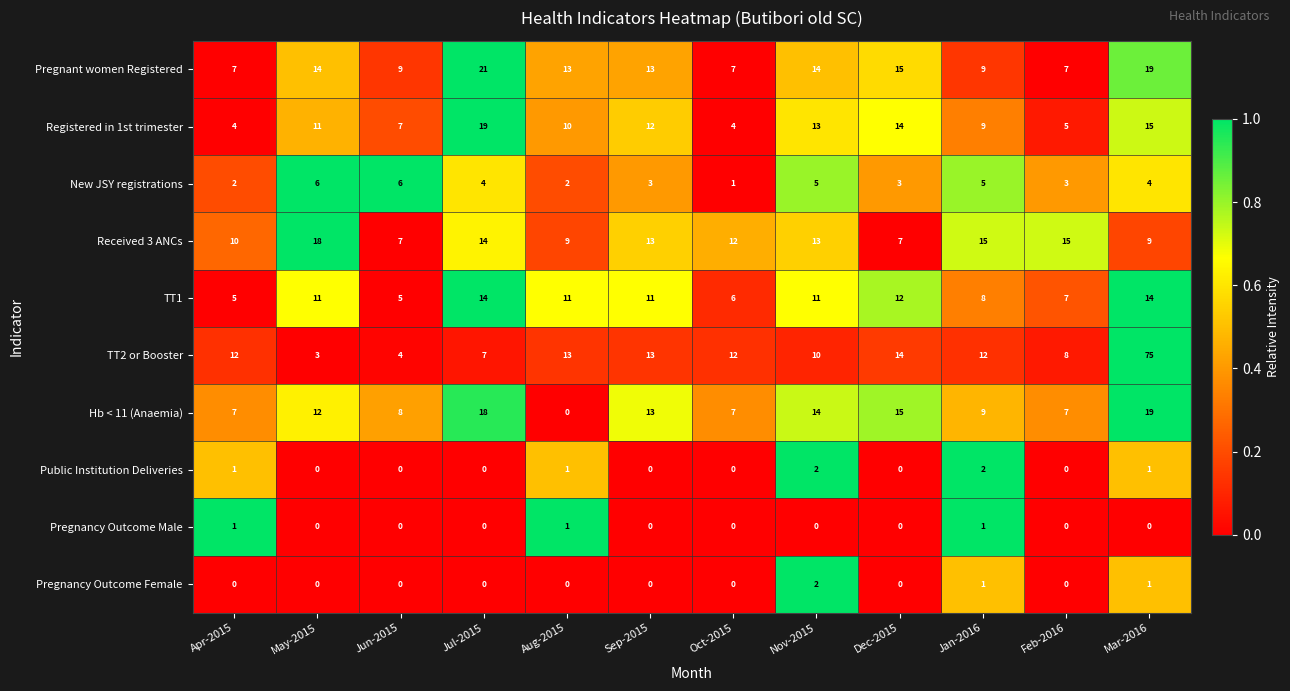

Where does the Received 3 ANCs series first go above 13?

May-2015